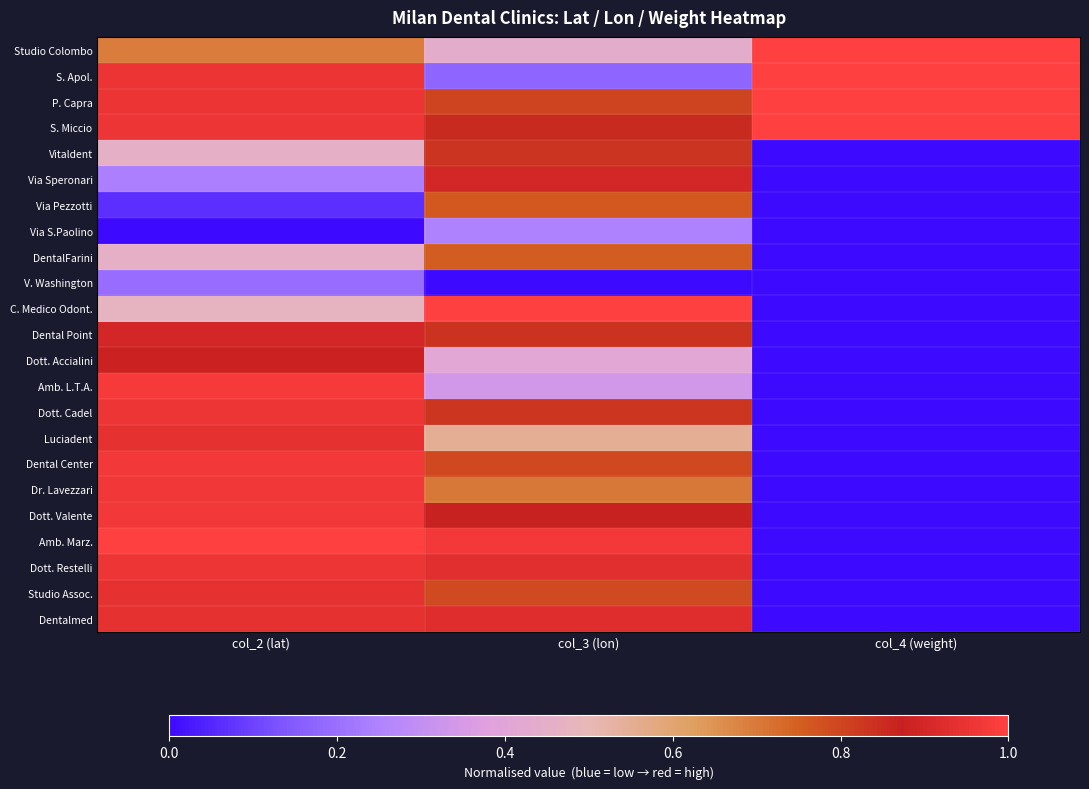

Reading left to right, what are all the values shown in this chart?

Studio Colombo: col_2 (lat)=0.7	col_3 (lon)=0.4	col_4 (weight)=1.0
S. Apol.: col_2 (lat)=1.0	col_3 (lon)=0.2	col_4 (weight)=1.0
P. Capra: col_2 (lat)=1.0	col_3 (lon)=0.8	col_4 (weight)=1.0
S. Miccio: col_2 (lat)=1.0	col_3 (lon)=0.9	col_4 (weight)=1.0
Vitaldent: col_2 (lat)=0.5	col_3 (lon)=0.8	col_4 (weight)=0.0
Via Speronari: col_2 (lat)=0.2	col_3 (lon)=0.9	col_4 (weight)=0.0
Via Pezzotti: col_2 (lat)=0.1	col_3 (lon)=0.8	col_4 (weight)=0.0
Via S.Paolino: col_2 (lat)=0.0	col_3 (lon)=0.2	col_4 (weight)=0.0
DentalFarini: col_2 (lat)=0.5	col_3 (lon)=0.8	col_4 (weight)=0.0
V. Washington: col_2 (lat)=0.2	col_3 (lon)=0.0	col_4 (weight)=0.0
C. Medico Odont.: col_2 (lat)=0.5	col_3 (lon)=1.0	col_4 (weight)=0.0
Dental Point: col_2 (lat)=0.9	col_3 (lon)=0.8	col_4 (weight)=0.0
Dott. Accialini: col_2 (lat)=0.9	col_3 (lon)=0.4	col_4 (weight)=0.0
Amb. L.T.A.: col_2 (lat)=1.0	col_3 (lon)=0.3	col_4 (weight)=0.0
Dott. Cadel: col_2 (lat)=1.0	col_3 (lon)=0.8	col_4 (weight)=0.0
Luciadent: col_2 (lat)=0.9	col_3 (lon)=0.5	col_4 (weight)=0.0
Dental Center: col_2 (lat)=1.0	col_3 (lon)=0.8	col_4 (weight)=0.0
Dr. Lavezzari: col_2 (lat)=1.0	col_3 (lon)=0.7	col_4 (weight)=0.0
Dott. Valente: col_2 (lat)=1.0	col_3 (lon)=0.9	col_4 (weight)=0.0
Amb. Marz.: col_2 (lat)=1.0	col_3 (lon)=1.0	col_4 (weight)=0.0
Dott. Restelli: col_2 (lat)=1.0	col_3 (lon)=0.9	col_4 (weight)=0.0
Studio Assoc.: col_2 (lat)=0.9	col_3 (lon)=0.8	col_4 (weight)=0.0
Dentalmed: col_2 (lat)=0.9	col_3 (lon)=0.9	col_4 (weight)=0.0